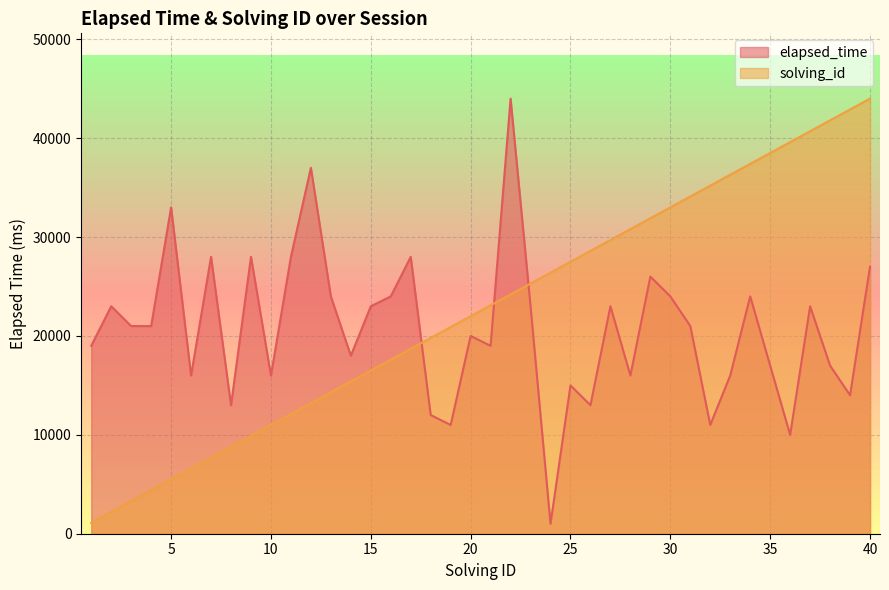

How many values in the solving_id series are below 23100?

20